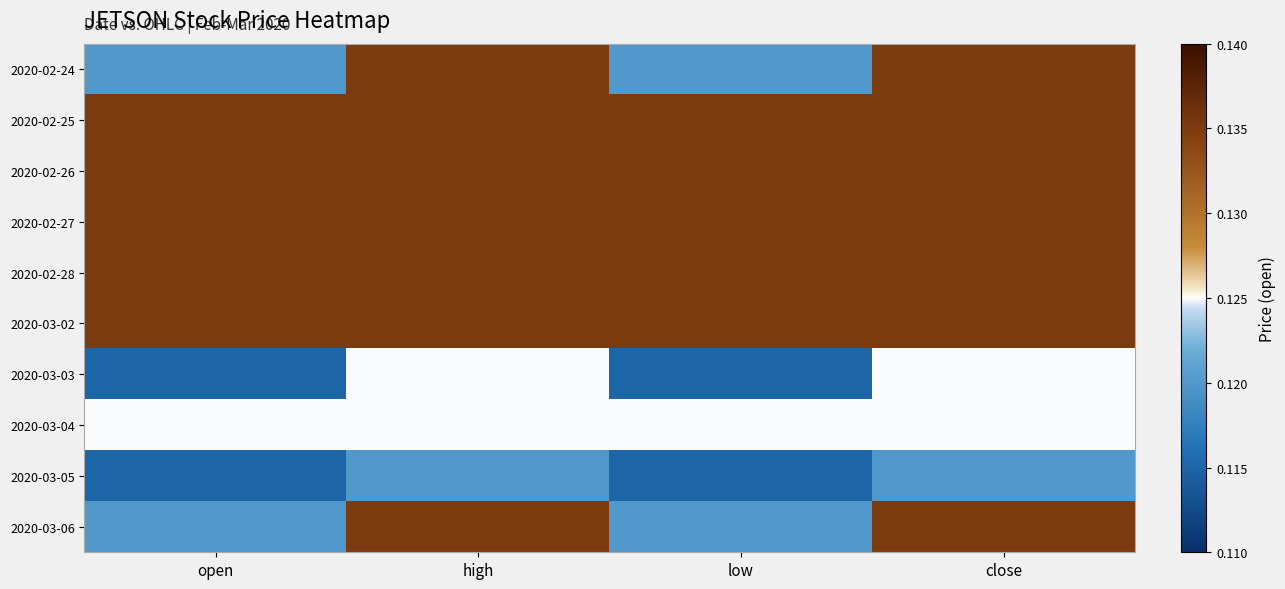

Reading right to left, list all the values displayed in this chart.

2020-02-24: close=0.1	low=0.1	high=0.1	open=0.1
2020-02-25: close=0.1	low=0.1	high=0.1	open=0.1
2020-02-26: close=0.1	low=0.1	high=0.1	open=0.1
2020-02-27: close=0.1	low=0.1	high=0.1	open=0.1
2020-02-28: close=0.1	low=0.1	high=0.1	open=0.1
2020-03-02: close=0.1	low=0.1	high=0.1	open=0.1
2020-03-03: close=0.1	low=0.1	high=0.1	open=0.1
2020-03-04: close=0.1	low=0.1	high=0.1	open=0.1
2020-03-05: close=0.1	low=0.1	high=0.1	open=0.1
2020-03-06: close=0.1	low=0.1	high=0.1	open=0.1